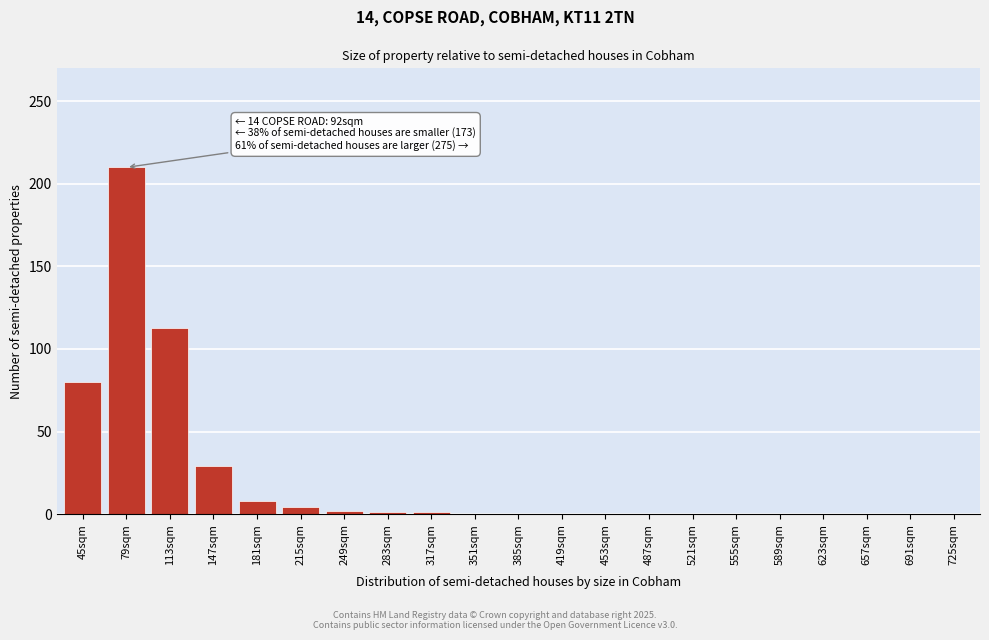

What is the maximum value shown in the chart?

210